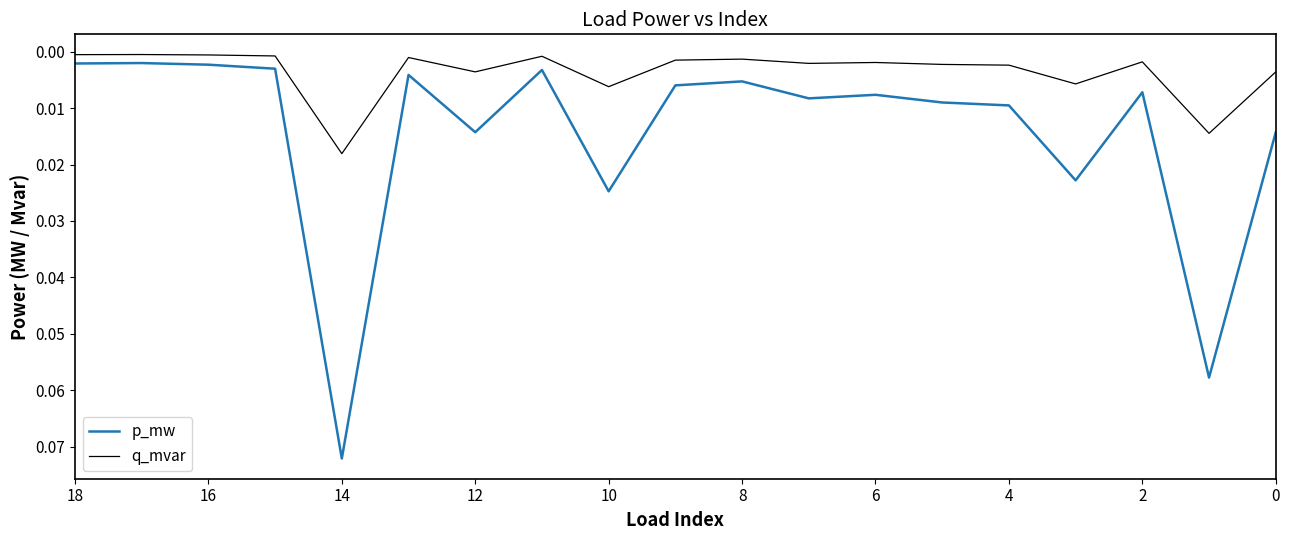

True or false: q_mvar has a value of 0.0 at 15.

True